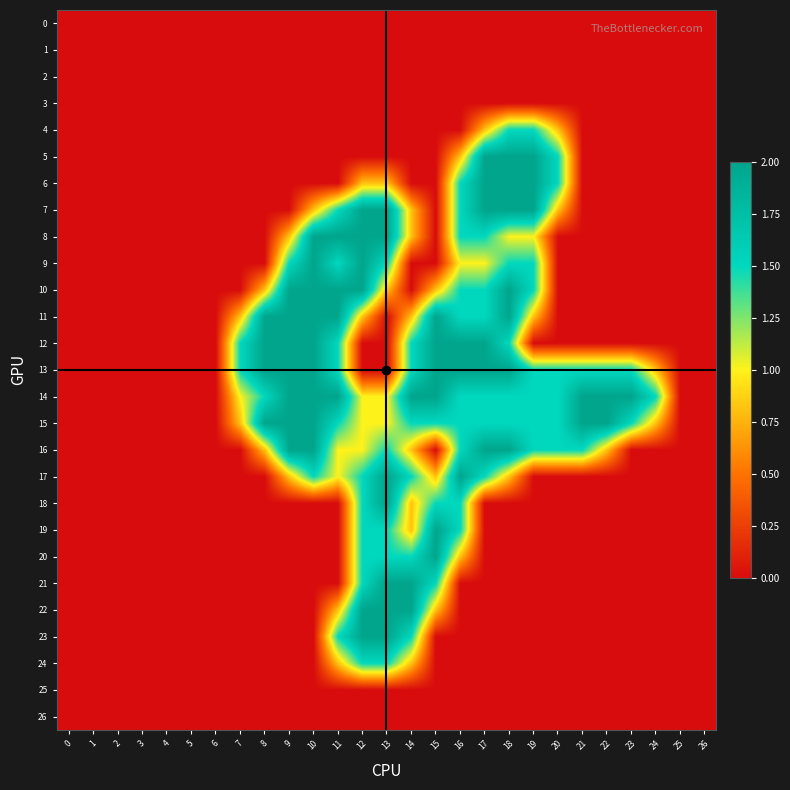

Which series has the largest range (max minus min)?

5